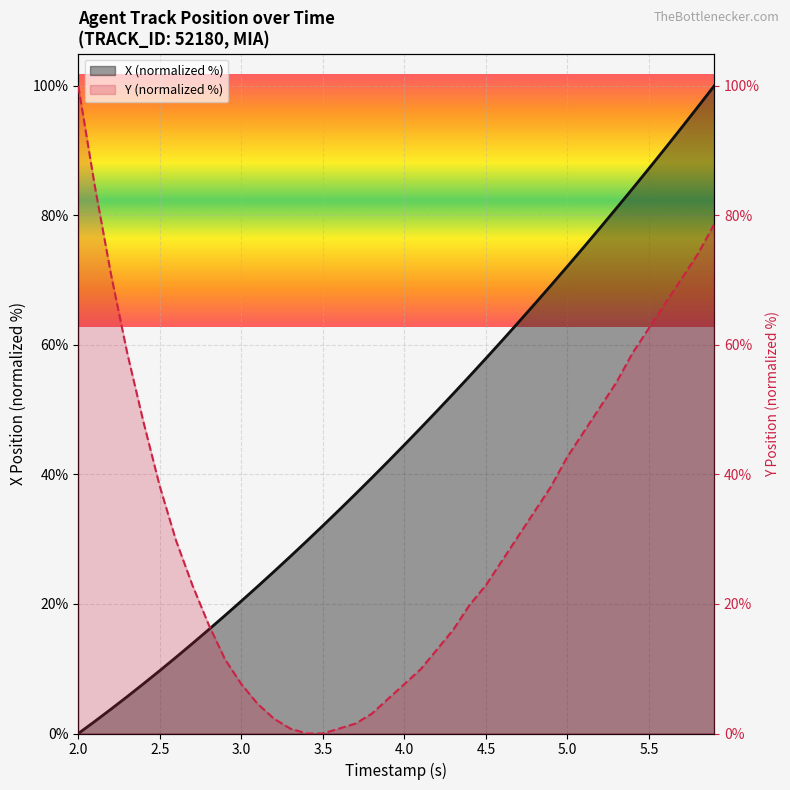

The X series shows 44.6 at 20. True or false?

True